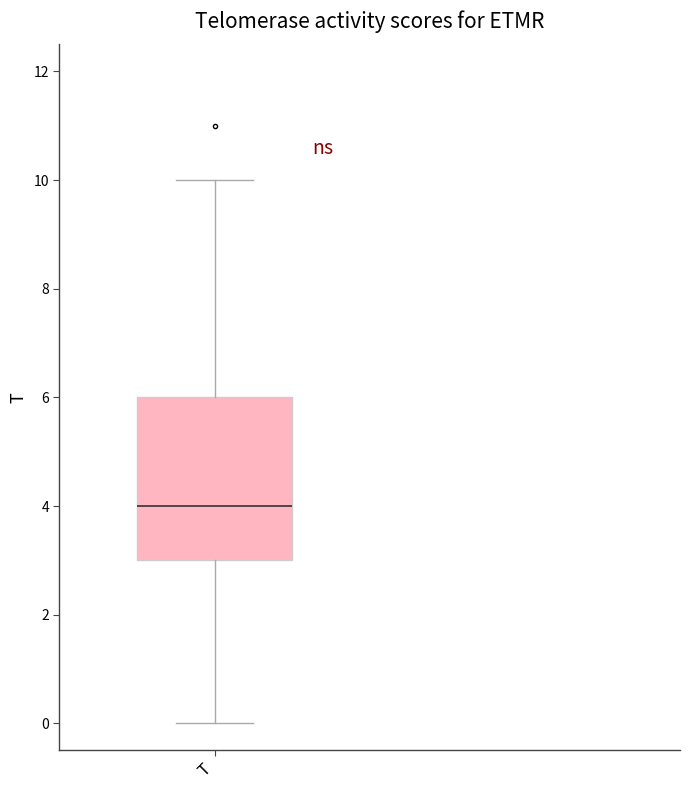

Where does the median line of the box for T sit on the y-axis? The values are not printed on the chart, so give them approximately, as read against the axis.

4